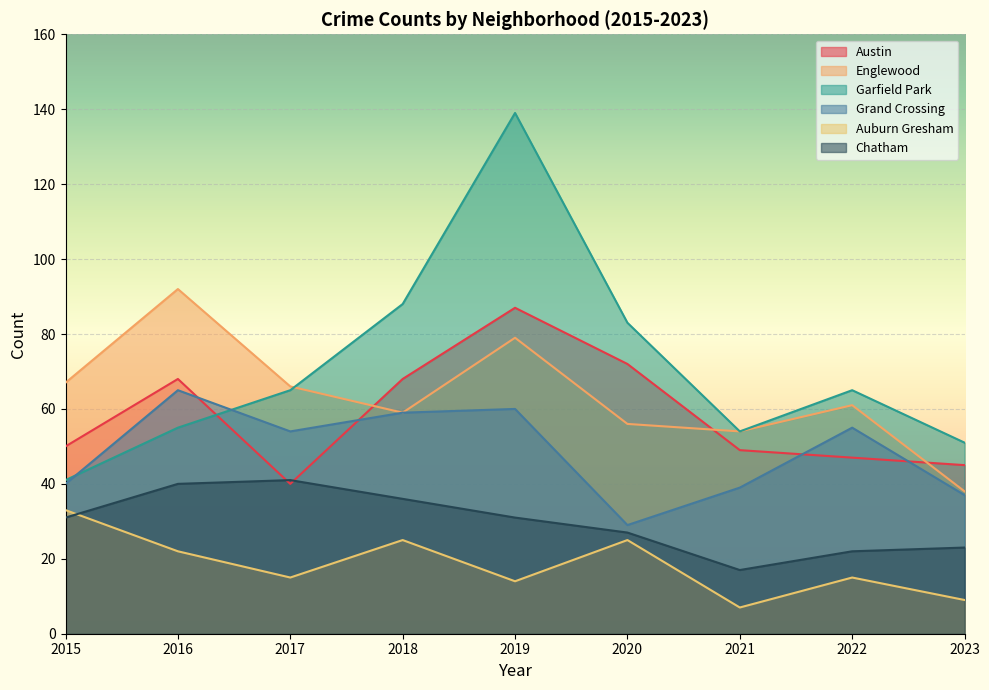

Reading left to right, transcribe all the data shown in this chart.

Austin: 2015=50	2016=68	2017=40	2018=68	2019=87	2020=72	2021=49	2022=47	2023=45
Englewood: 2015=67	2016=92	2017=66	2018=59	2019=79	2020=56	2021=54	2022=61	2023=38
Garfield Park: 2015=41	2016=55	2017=65	2018=88	2019=139	2020=83	2021=54	2022=65	2023=51
Grand Crossing: 2015=40	2016=65	2017=54	2018=59	2019=60	2020=29	2021=39	2022=55	2023=37
Auburn Gresham: 2015=33	2016=22	2017=15	2018=25	2019=14	2020=25	2021=7	2022=15	2023=9
Chatham: 2015=31	2016=40	2017=41	2018=36	2019=31	2020=27	2021=17	2022=22	2023=23